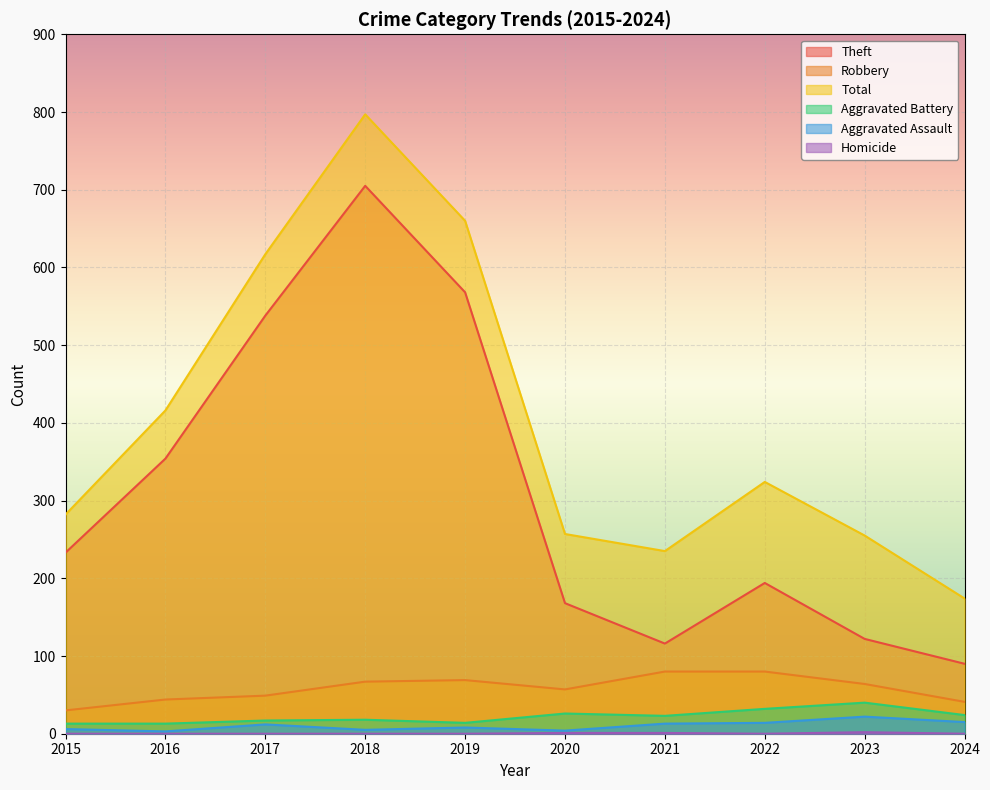

What is the difference between the maximum and minimum values in the Theft series?

615